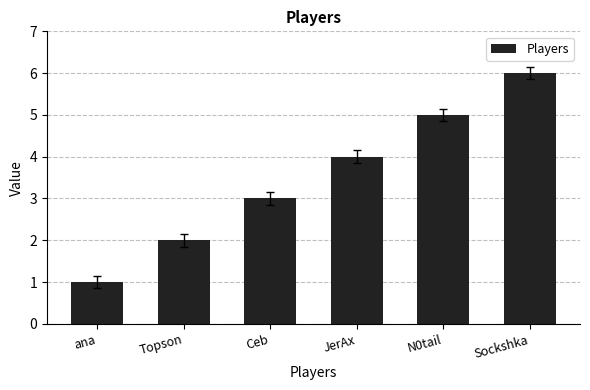

What is the sum of all values?

21